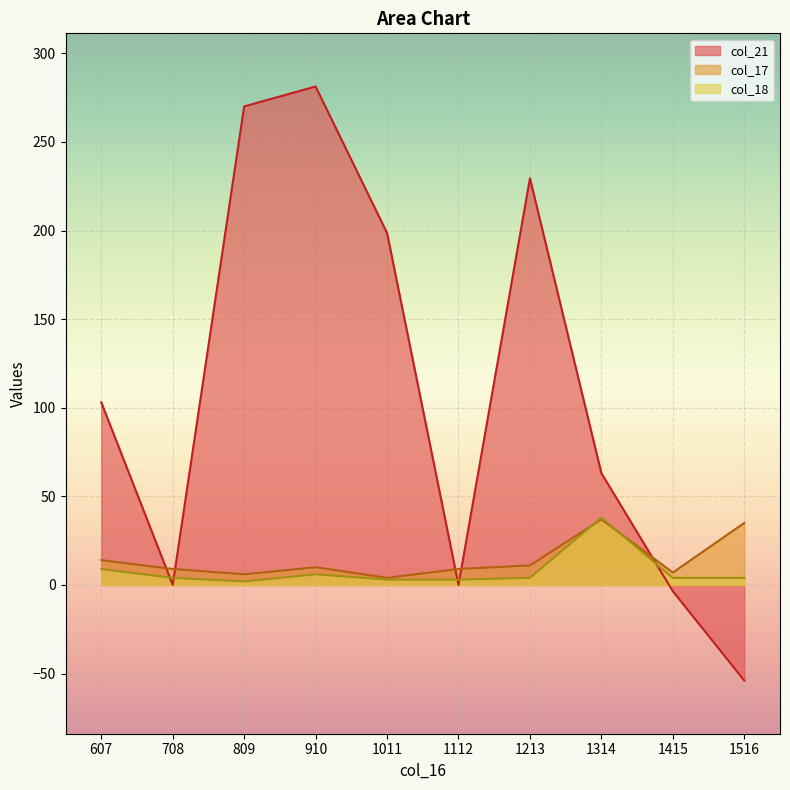

What is the average value of the col_17 series?

14.2